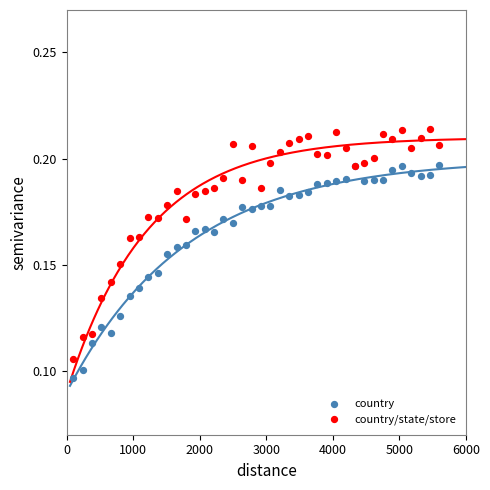

Which series contains the highest Y value?

country/state/store